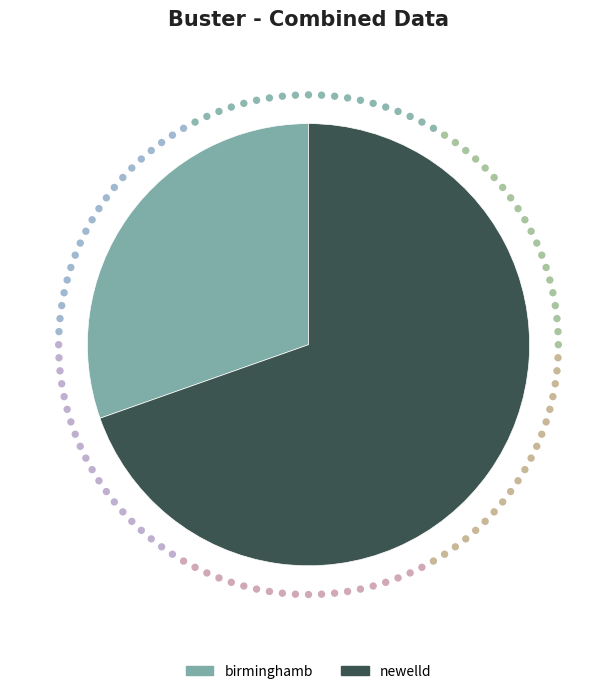

How many segments does this pie chart have?

2